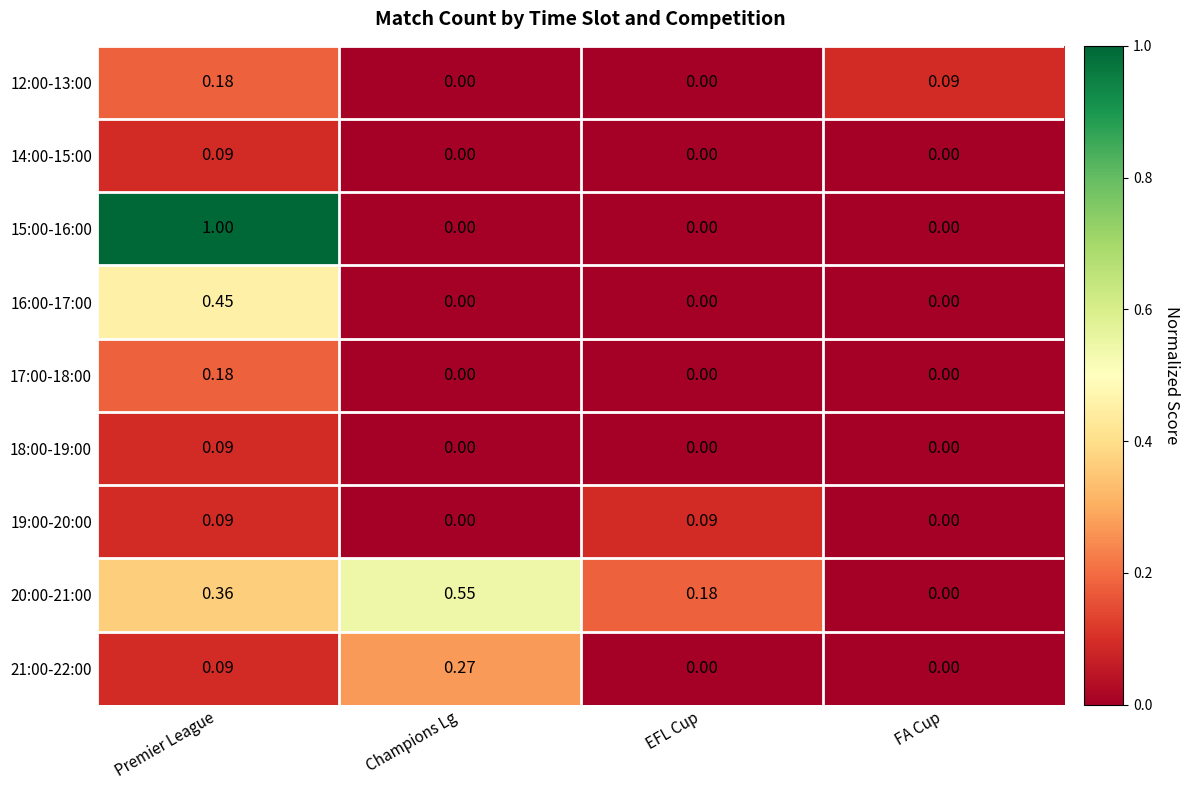

At which category does the chart reach its peak across all series?

Premier League